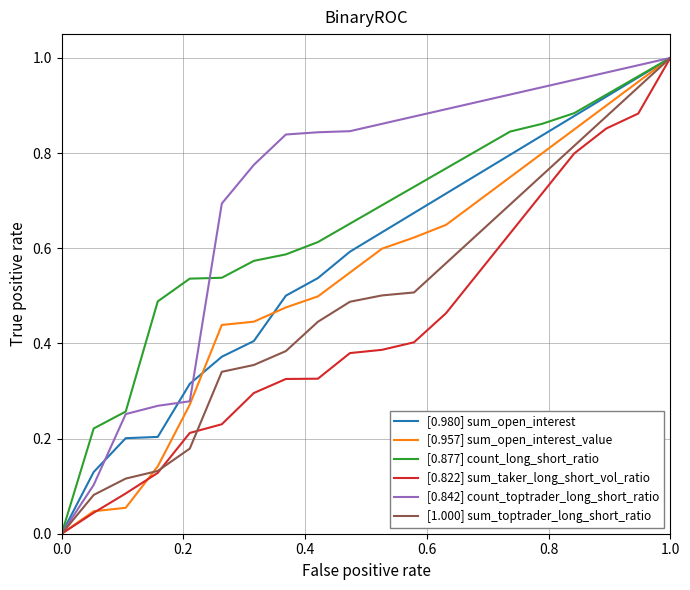

Which series has the largest total across all categories?

[0.842] count_toptrader_long_short_ratio